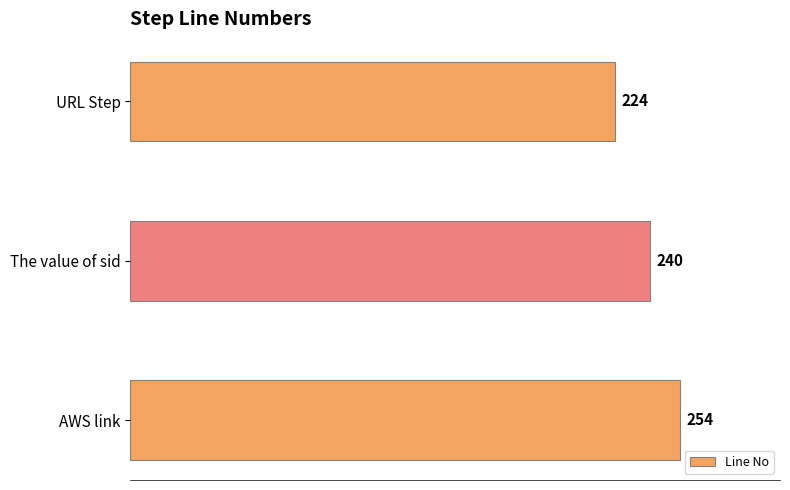

True or false: the data shows 404 at The value of sid.

False